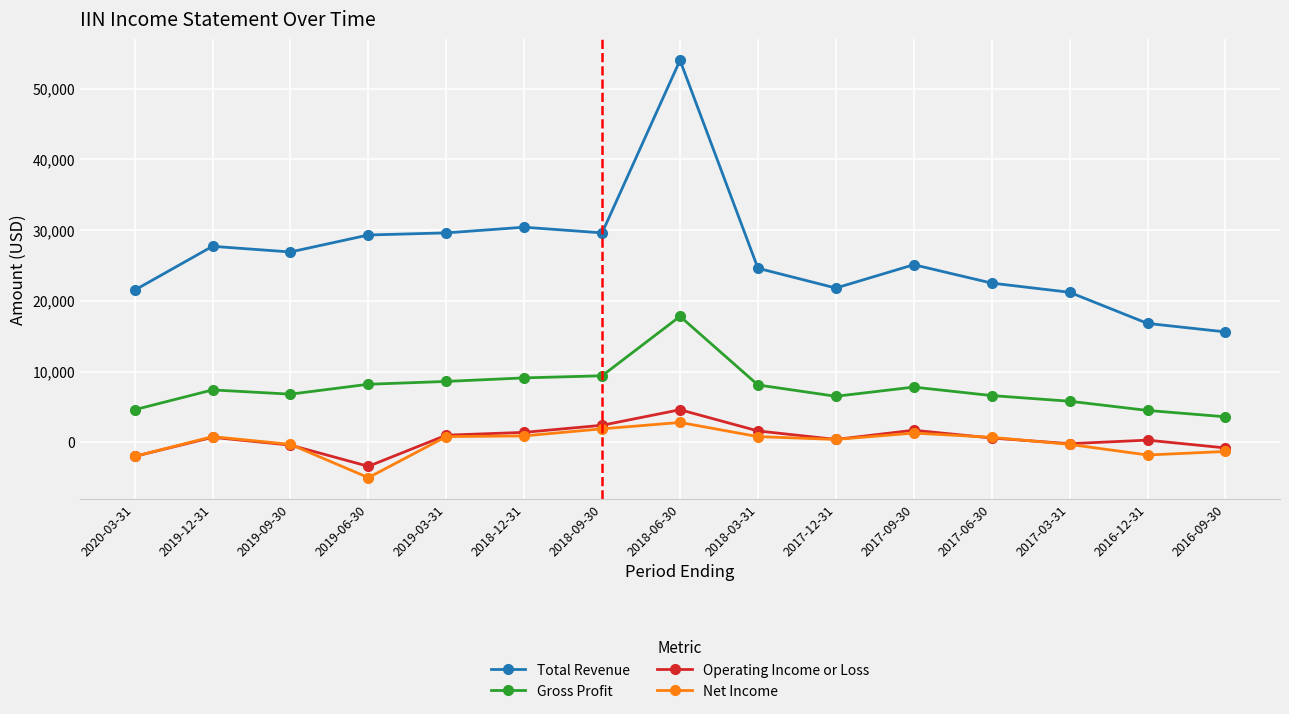

What is the difference between the highest and lowest values at 2019-06-30?

34300